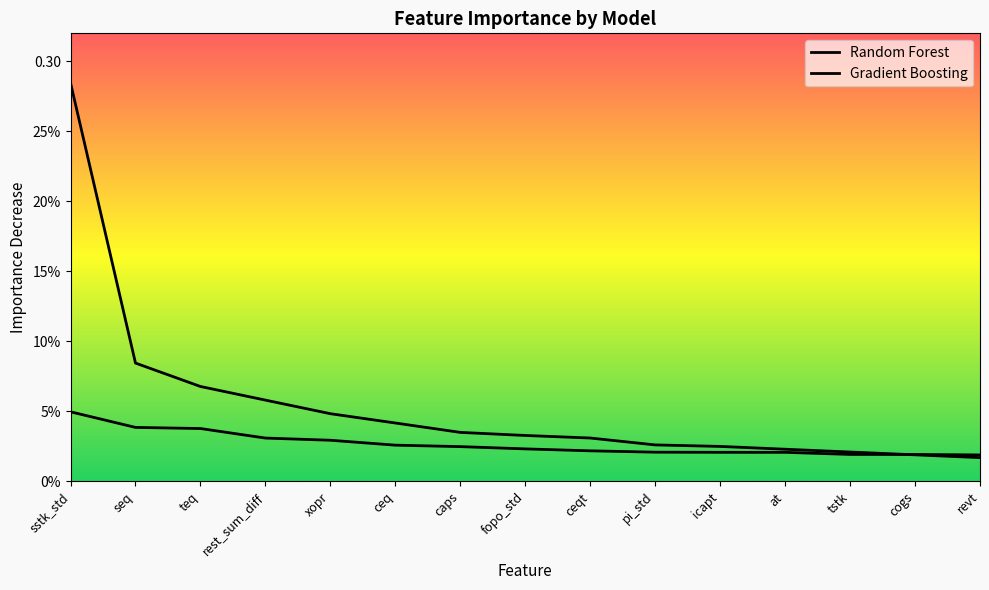

What are all the series names shown in the legend?

Random Forest, Gradient Boosting